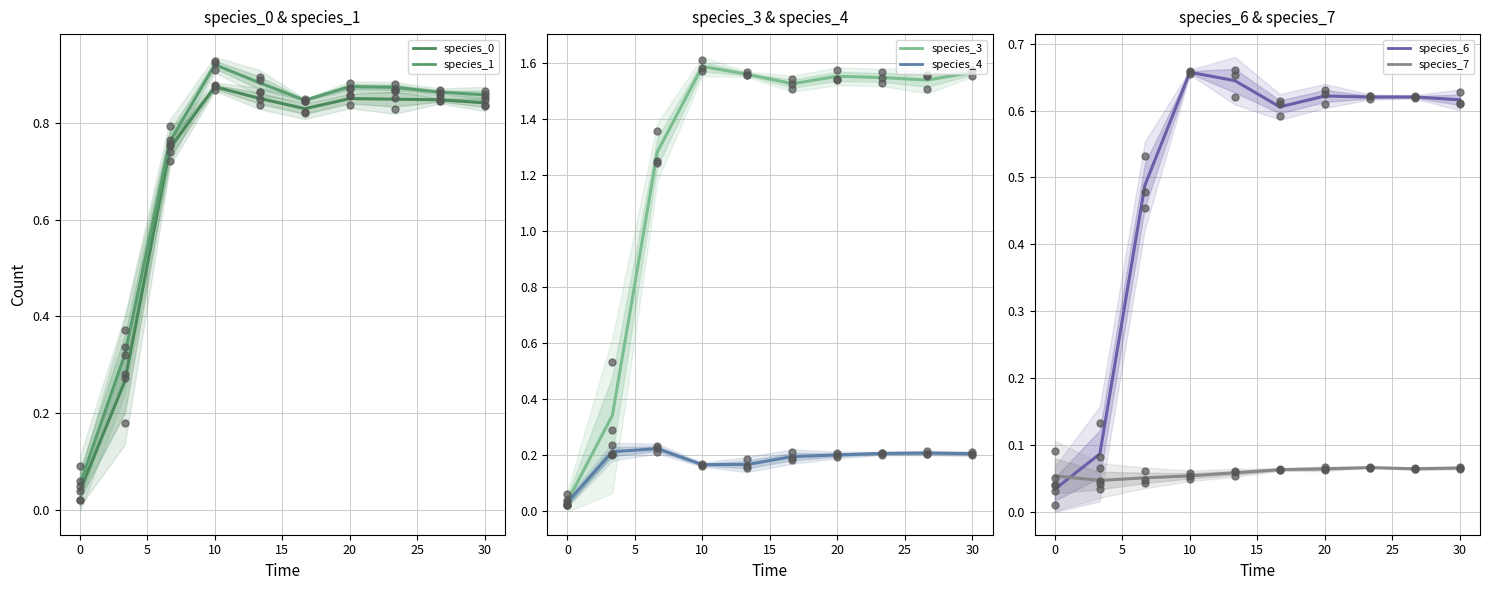

At how many categories does at least one series exceed 1?

8